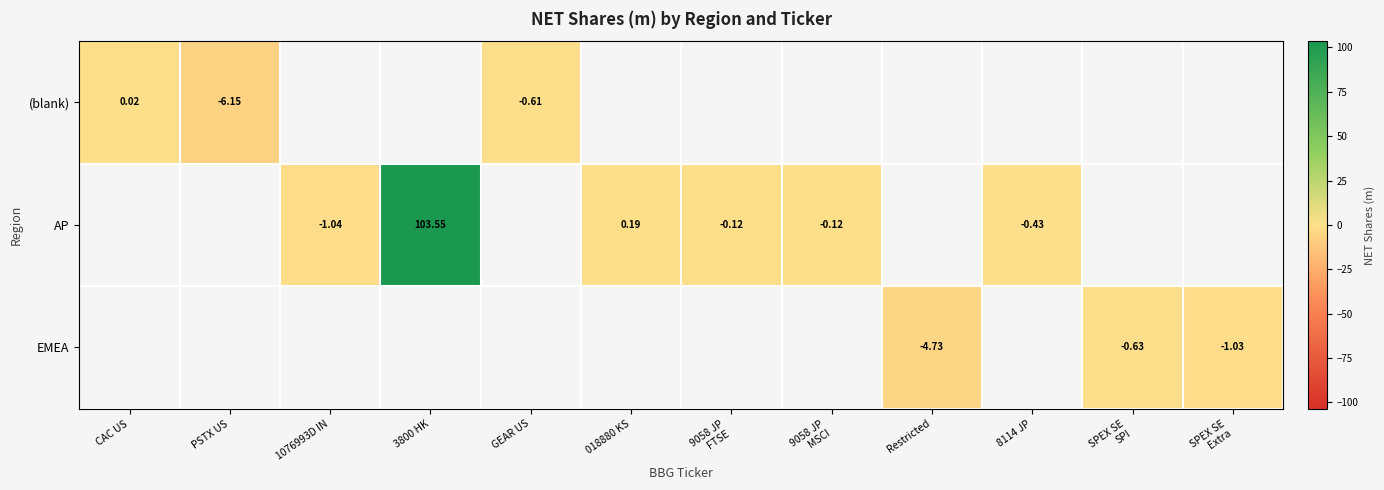

Is the value of AP at 8114 JP greater than the value of (blank) at CAC US?

No